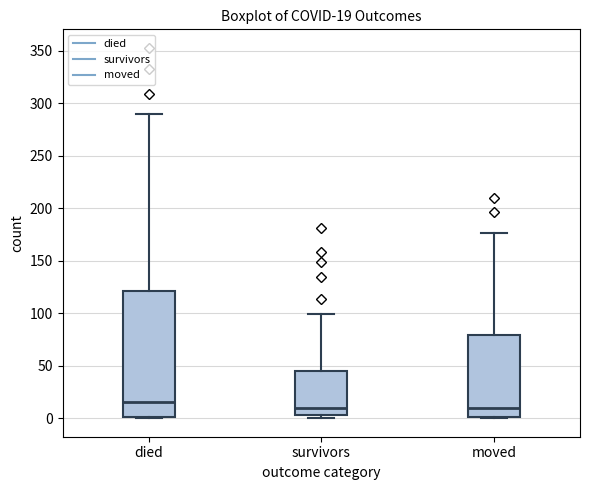

Which box is the tallest, from its lower edge to its upper edge?

died